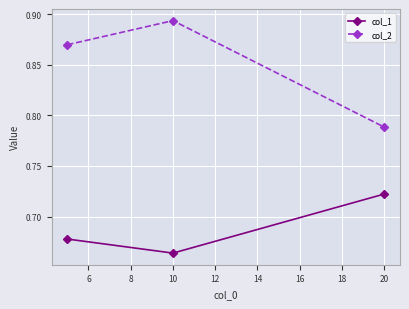

Which series has the largest total across all categories?

col_2